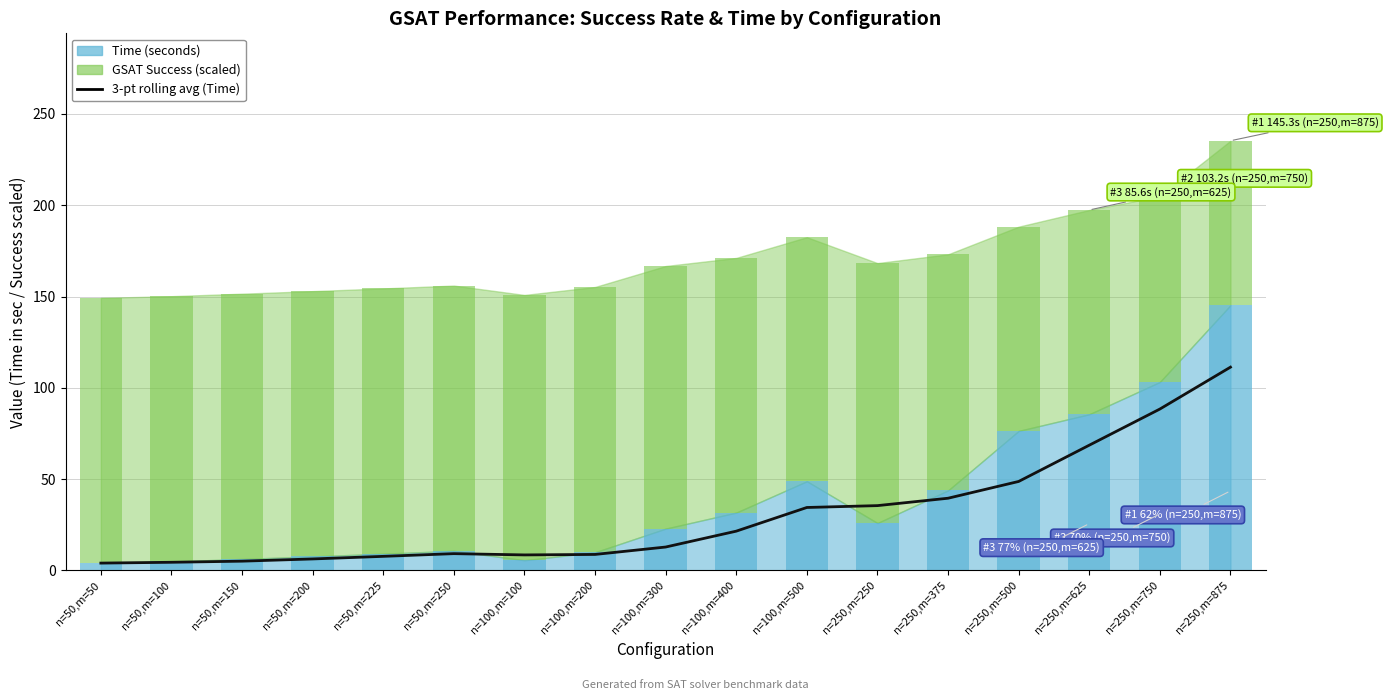

Does the chart contain stacked bars?

No